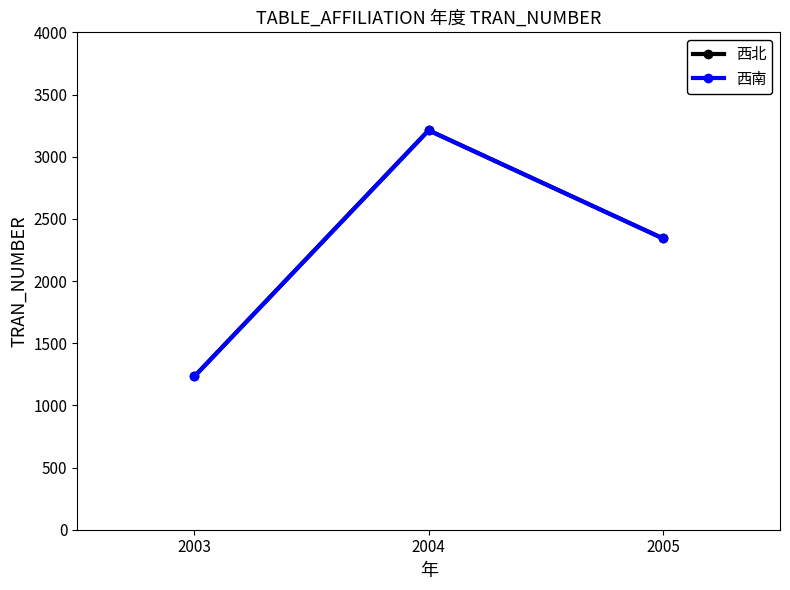

Is this an area chart (filled region under the line)?

No